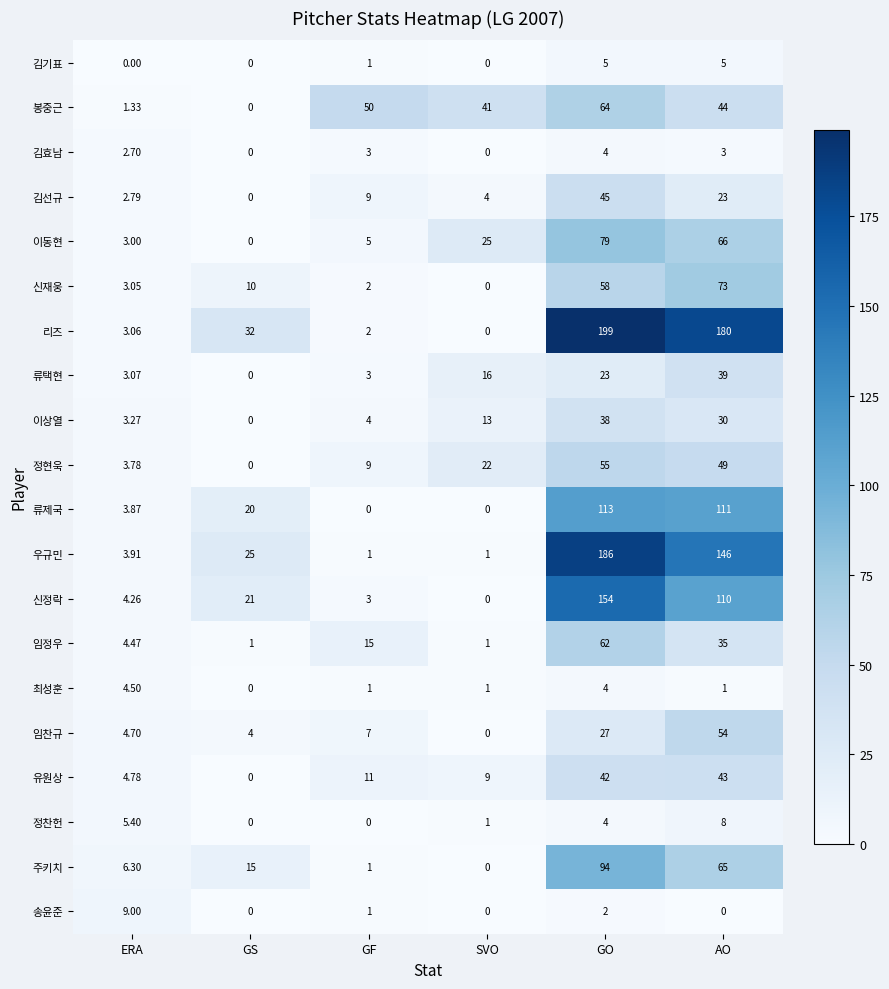

Which series has the widest spread of values?

리즈